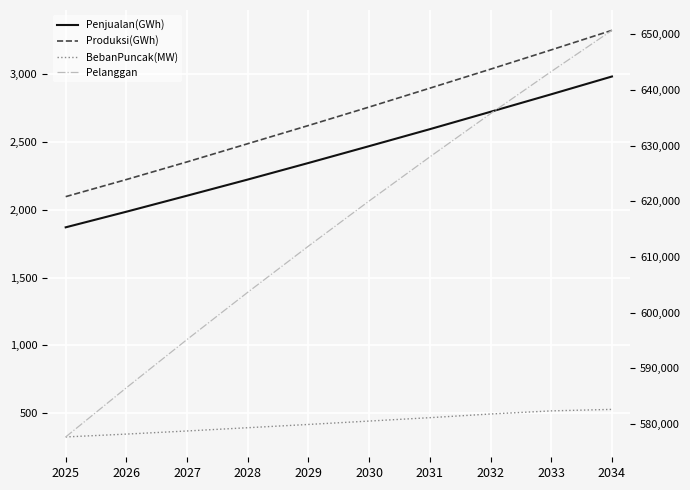

What is the minimum value for Produksi(GWh)?

2096